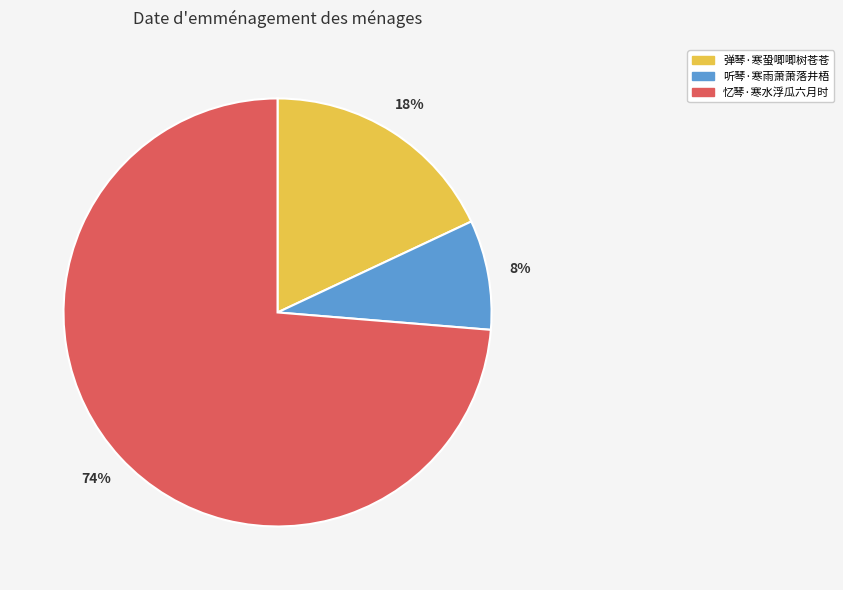

How many segments does this pie chart have?

3